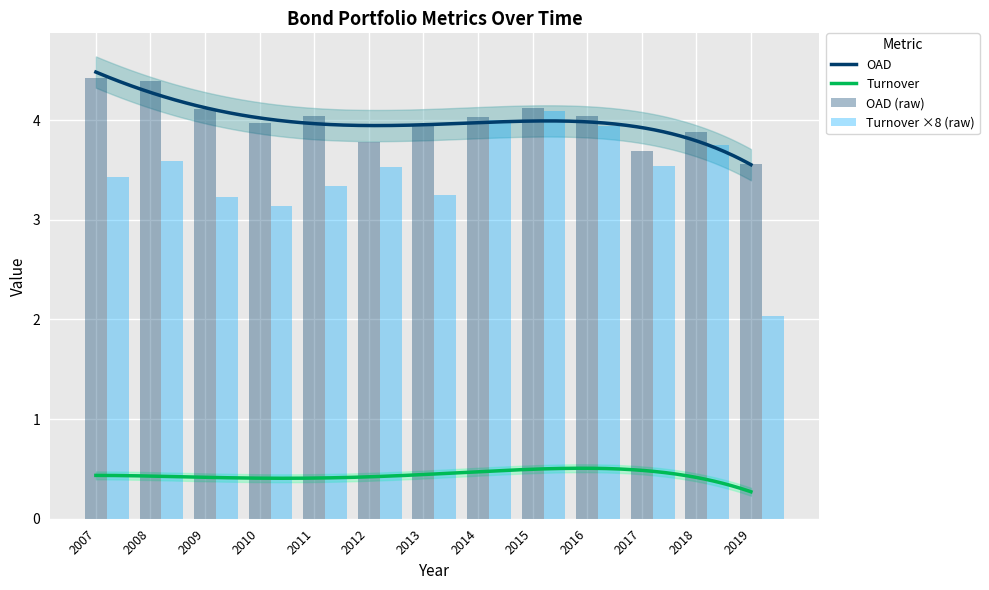

What is the value of the Turnover bar at the 7th from the left?

3.2